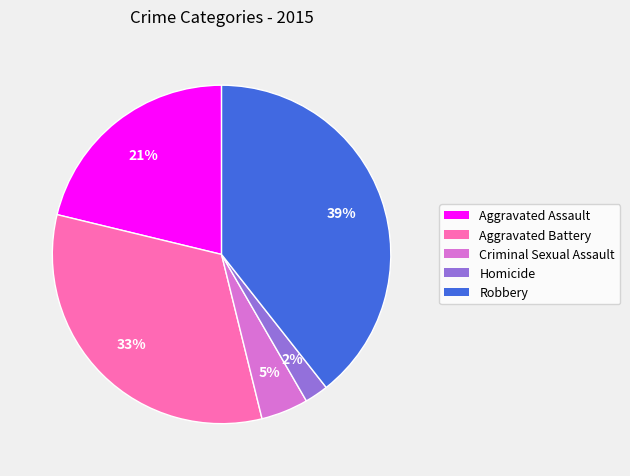

How many segments does this pie chart have?

5